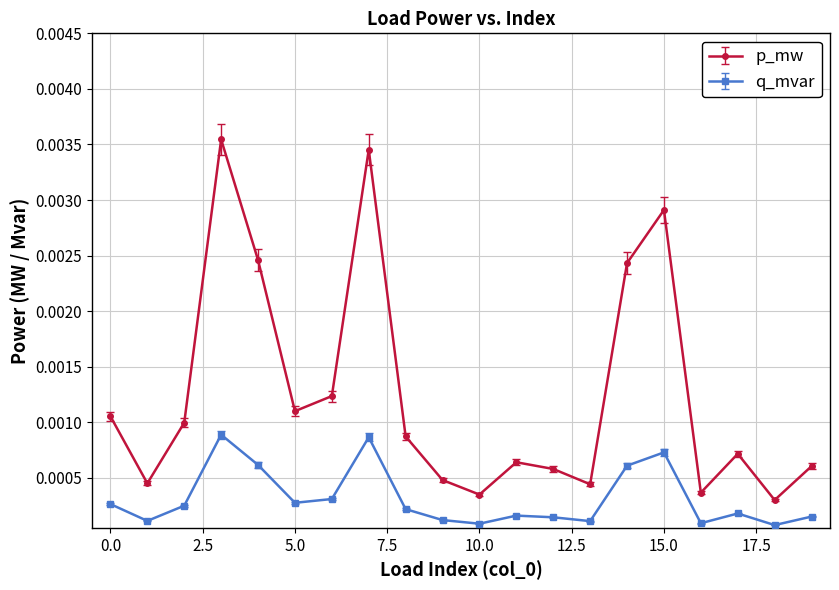

True or false: p_mw and q_mvar intersect in this chart.

False